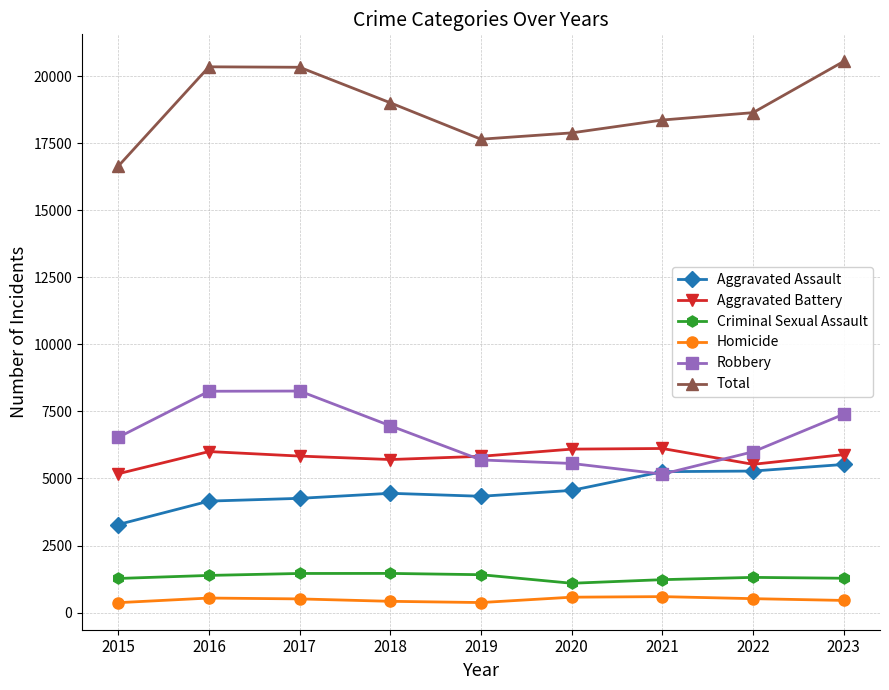

True or false: Aggravated Assault and Aggravated Battery intersect in this chart.

False